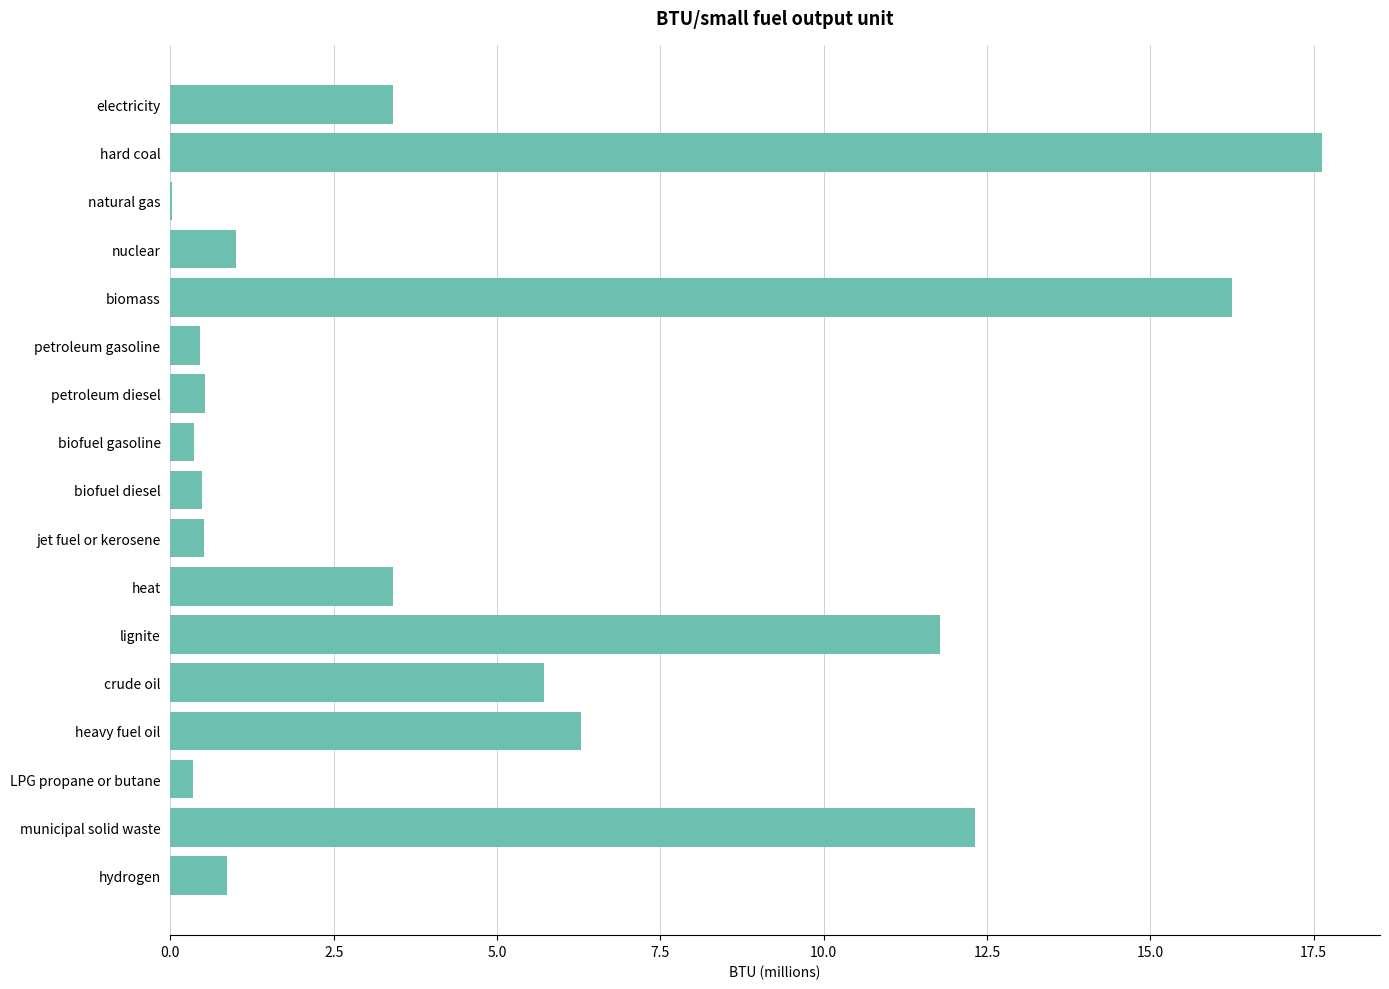

What is the difference between the values at biomass and natural gas?

16.2